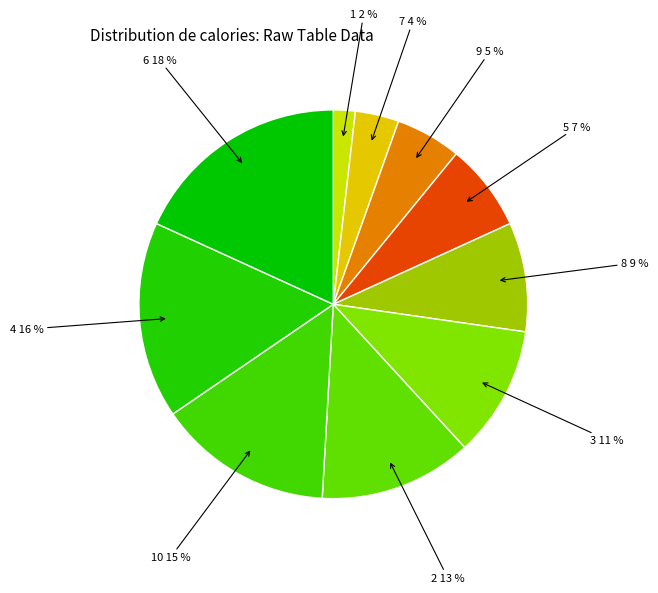

To the nearest percent, what is the difference between the largest and smallest slice percentages?

16%